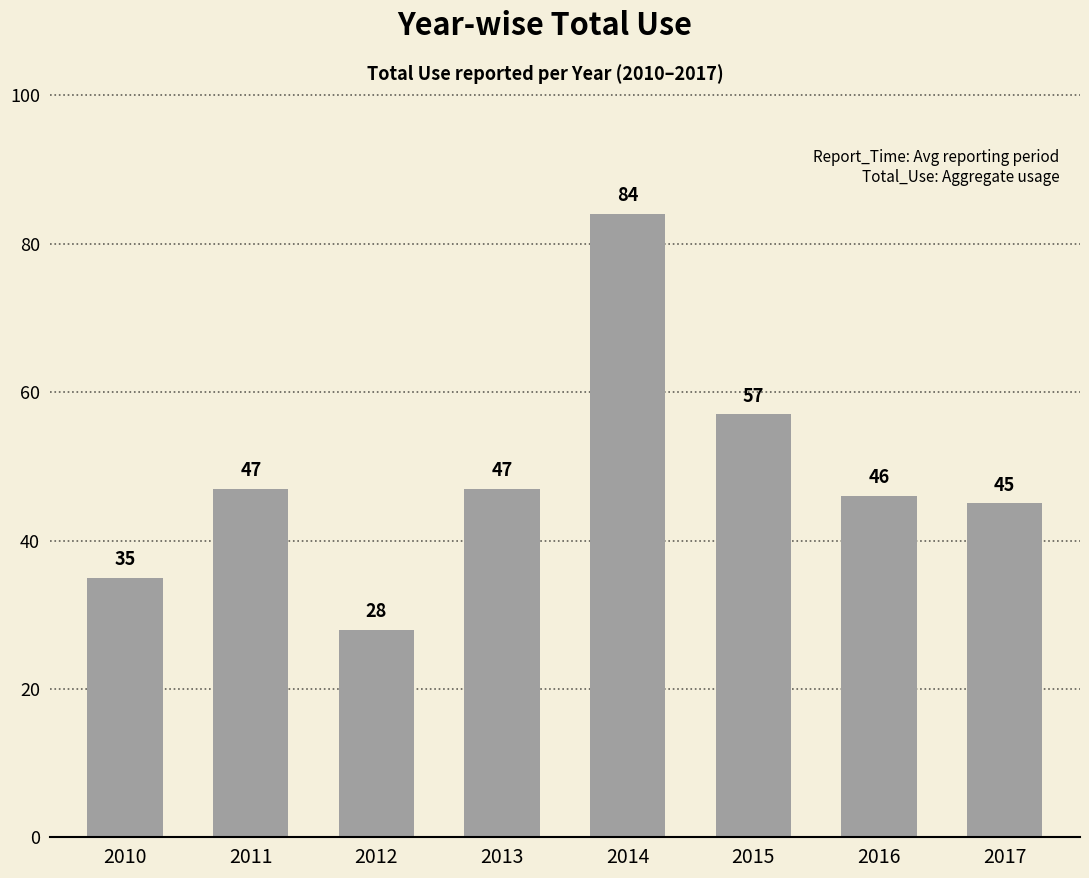

Between 2012 and 2011, which is larger?

2011